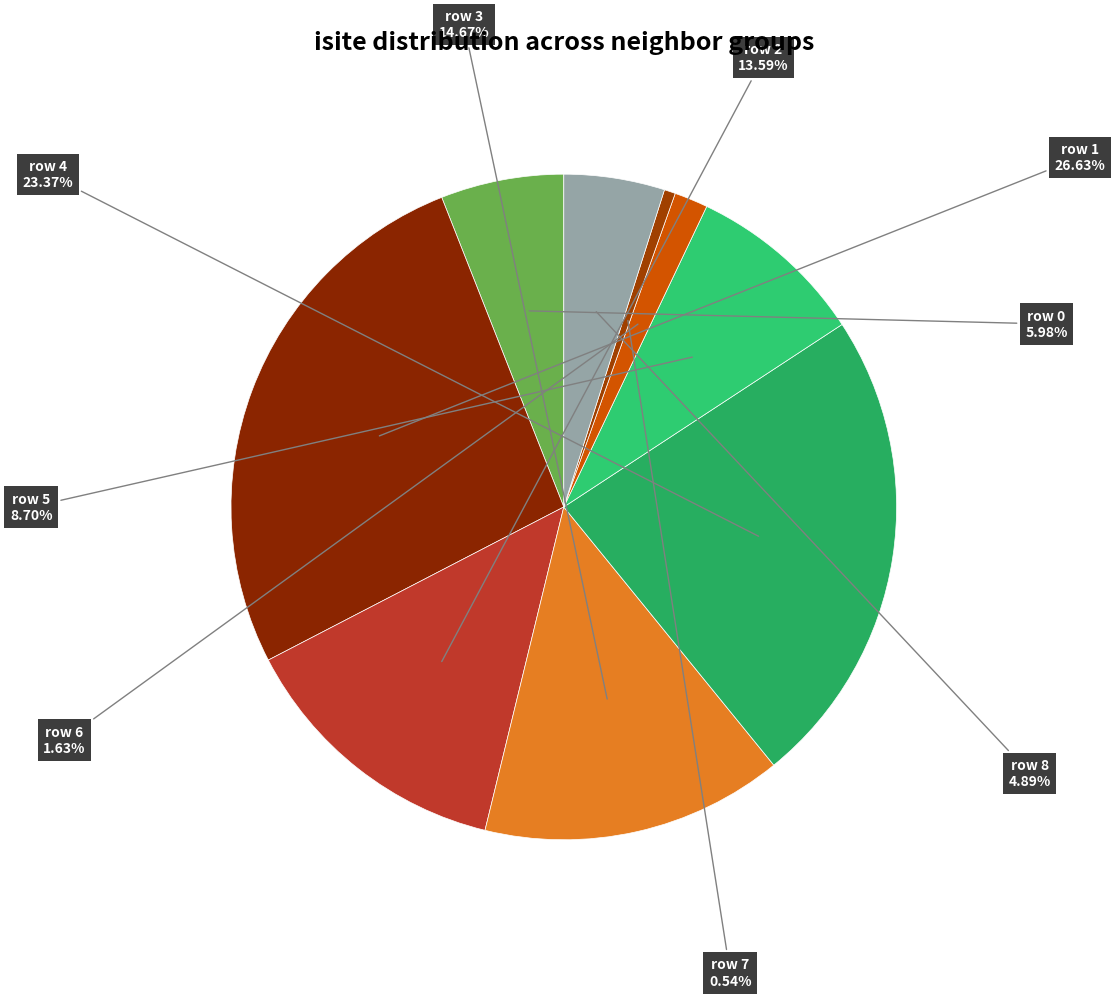

To the nearest percent, what is the difference between the largest and smallest slice percentages?

26%